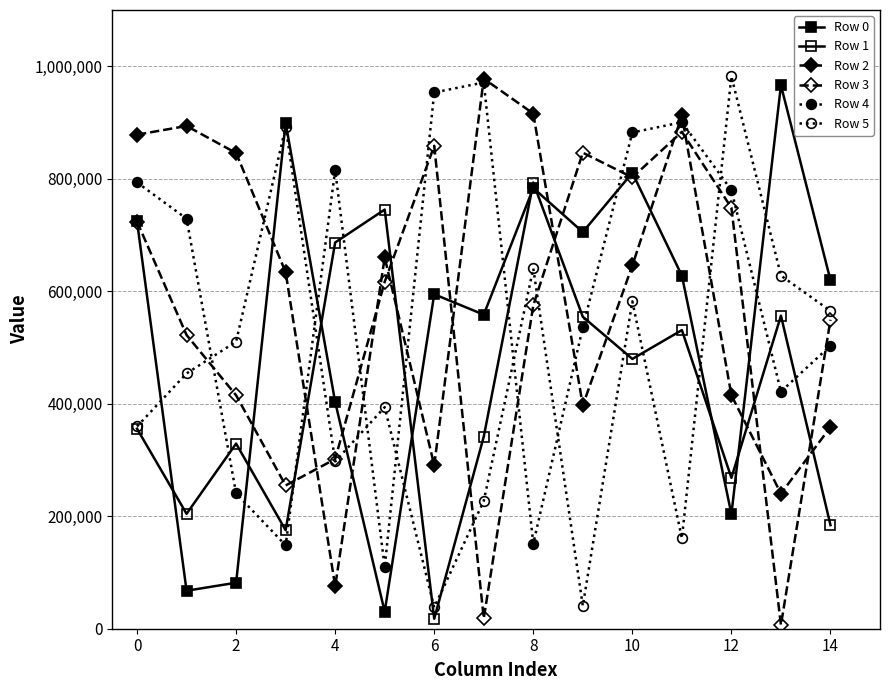

Is this an area chart (filled region under the line)?

No